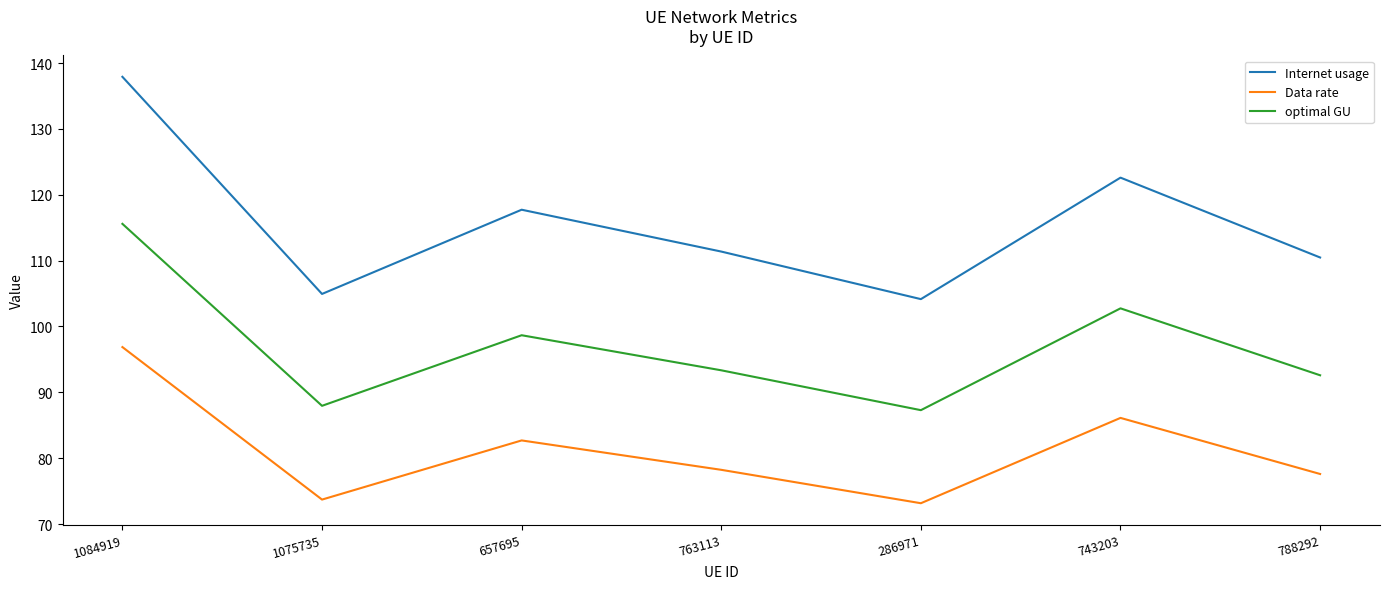

Where does the optimal GU series first go above 93?

1084919